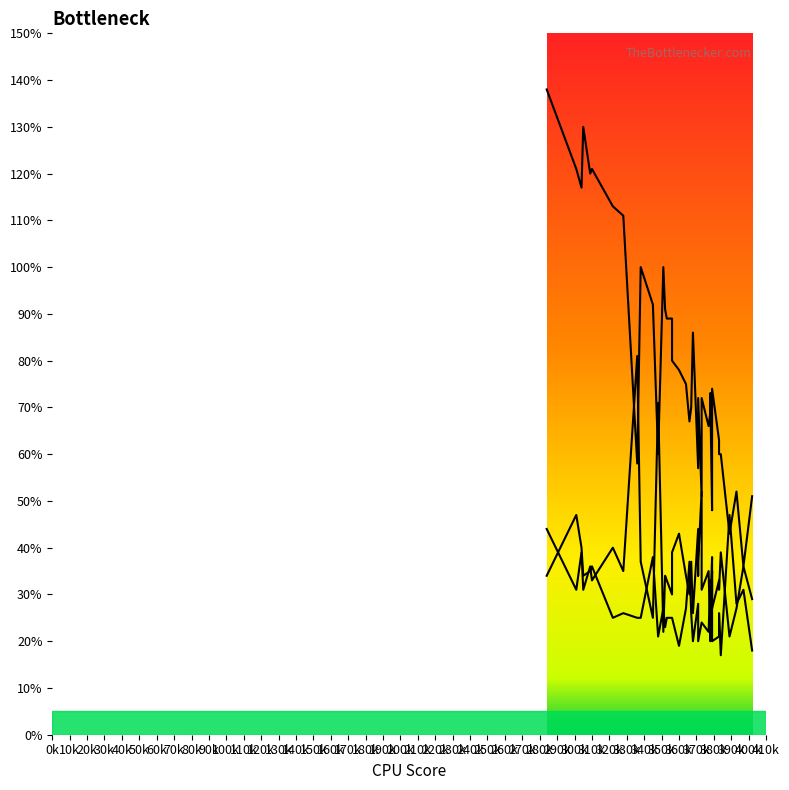

Does the chart have visible grid lines?

No